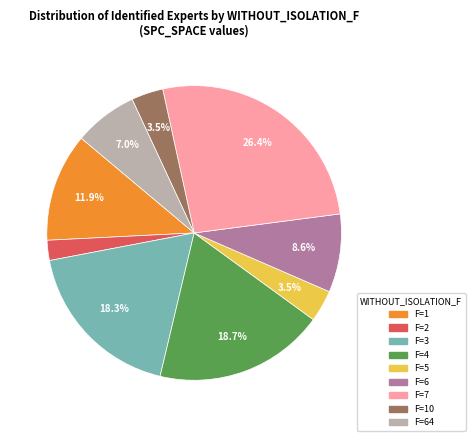

Is there any slice that represents more than half of the pie?

No